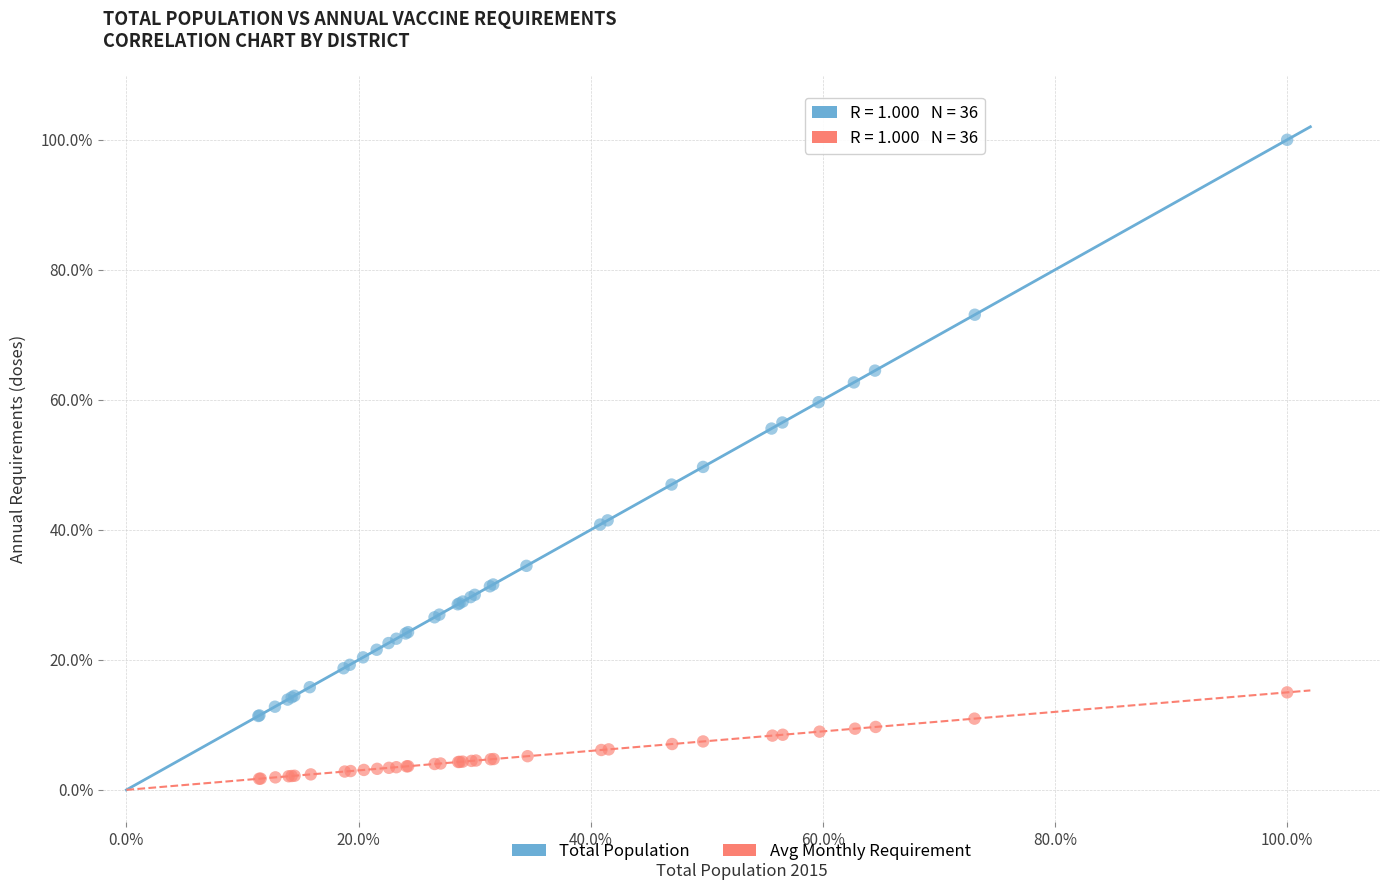

Which series reaches the maximum Y coordinate?

Total Population